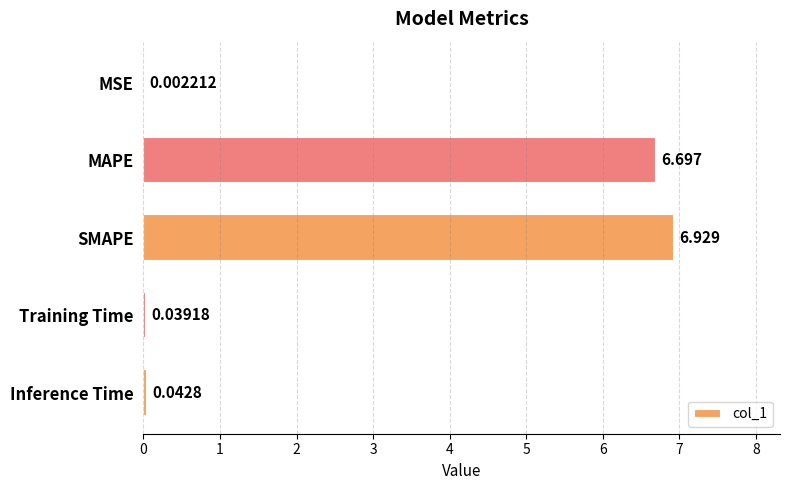

Which category has the highest value across all series?

SMAPE